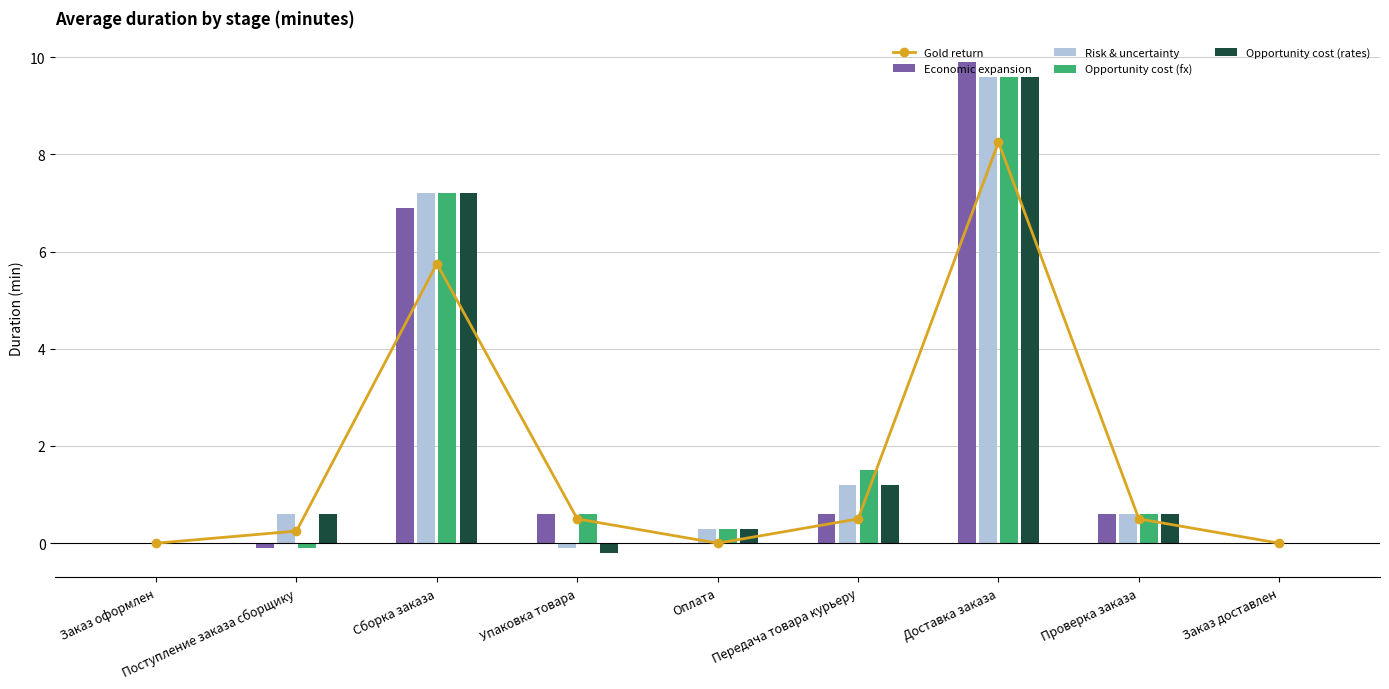

Where does the Opportunity cost (rates) series first go above 0?

Поступление заказа сборщику